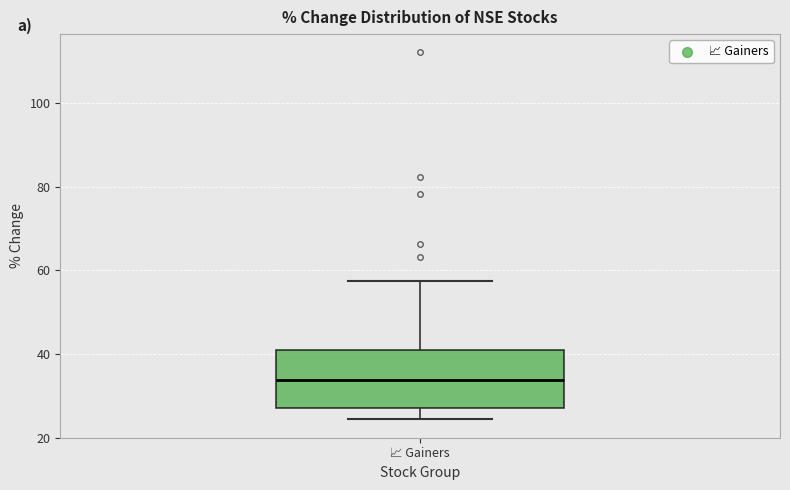

Transcribe this box plot: give where the median line is, the range the box spans, and where the two whiskers end, as read against the y-axis. The values are not printed on the chart, so give them approximately, as read against the axis.

median 34, box 28 to 40, whiskers 24 to 58